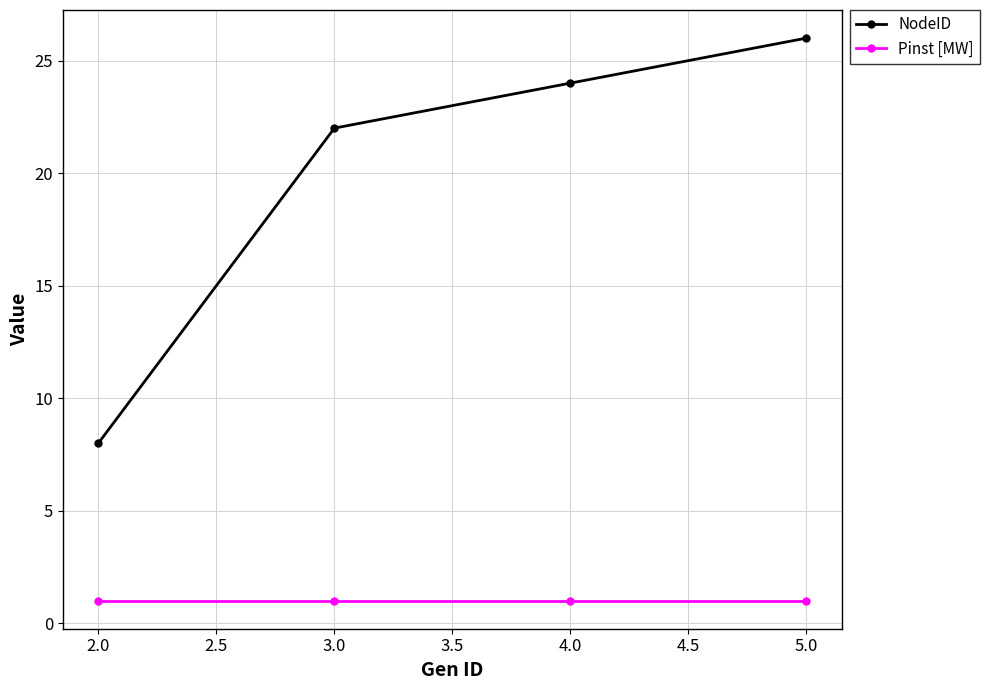

How many lines are shown in the chart?

2